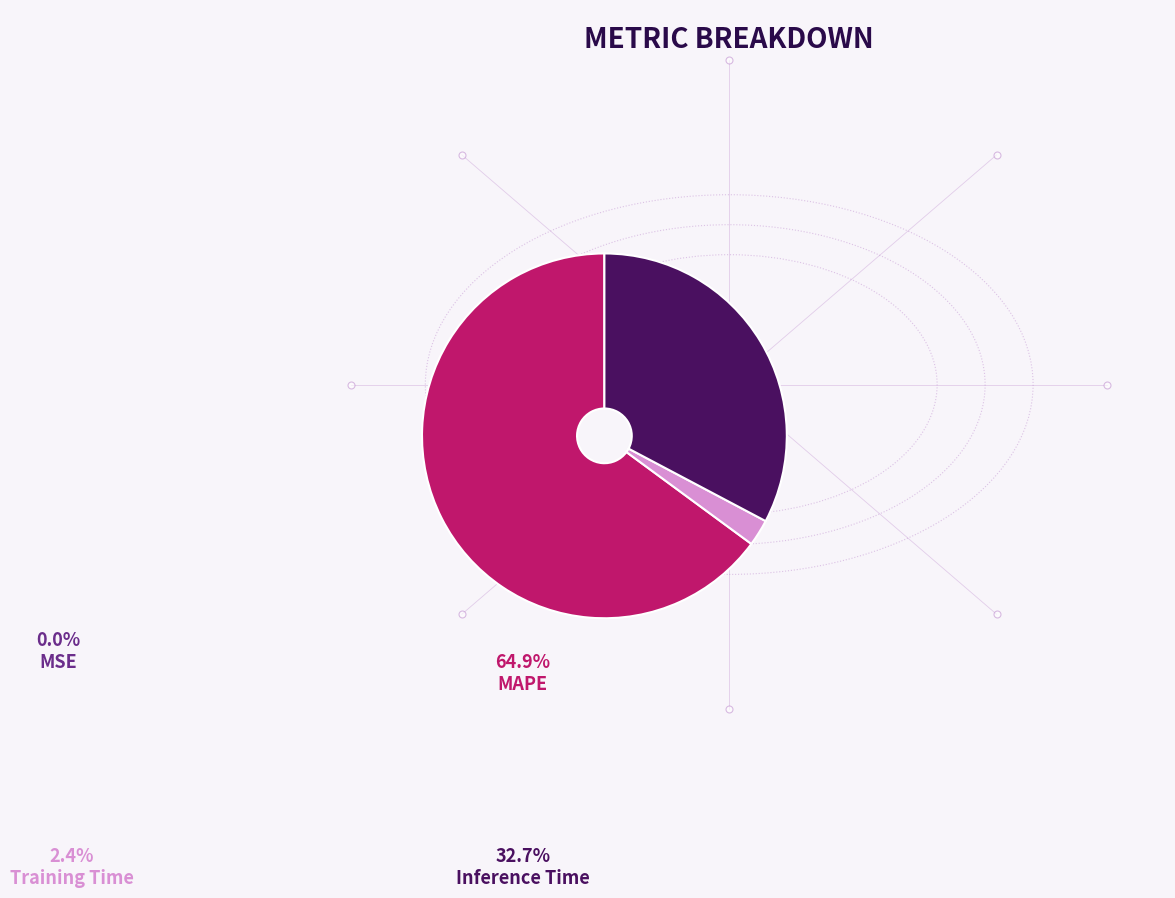

Is there a majority slice in this chart?

Yes